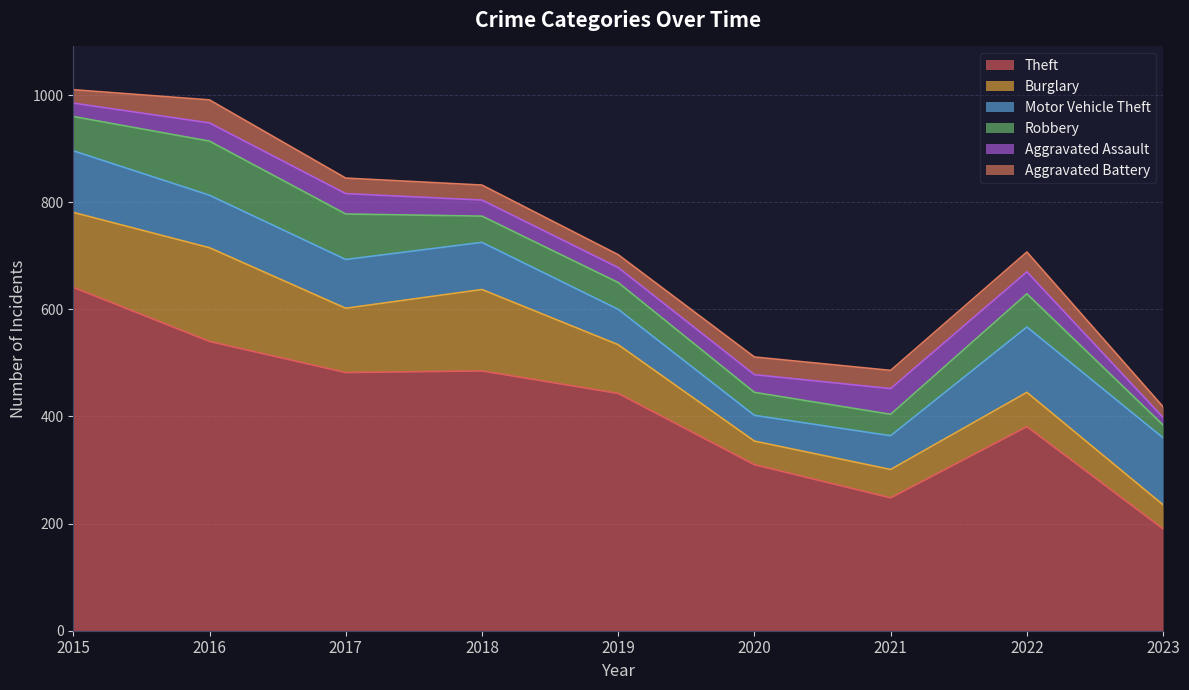

Reading left to right, transcribe all the data shown in this chart.

Theft: 2015=641	2016=540	2017=482	2018=485	2019=443	2020=310	2021=248	2022=381	2023=190
Burglary: 2015=140	2016=175	2017=120	2018=152	2019=91	2020=44	2021=53	2022=64	2023=45
Motor Vehicle Theft: 2015=115	2016=98	2017=91	2018=88	2019=66	2020=48	2021=63	2022=122	2023=125
Robbery: 2015=64	2016=101	2017=85	2018=49	2019=50	2020=43	2021=40	2022=62	2023=24
Aggravated Assault: 2015=25	2016=34	2017=38	2018=30	2019=28	2020=33	2021=48	2022=41	2023=14
Aggravated Battery: 2015=25	2016=43	2017=29	2018=28	2019=24	2020=33	2021=34	2022=37	2023=20